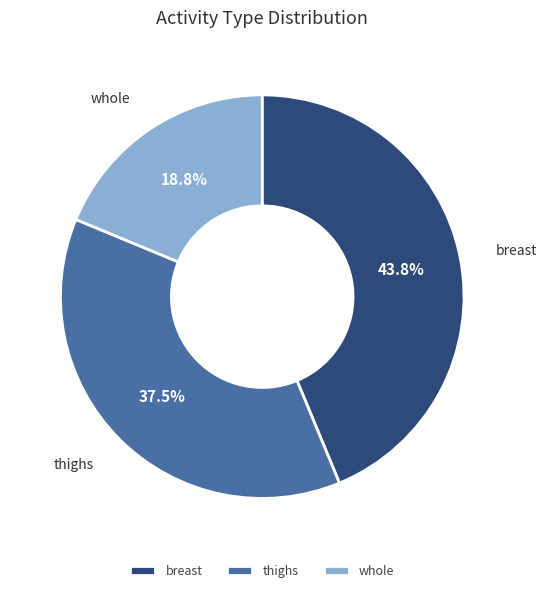

To the nearest percent, what is the difference between the largest and smallest slice percentages?

25%